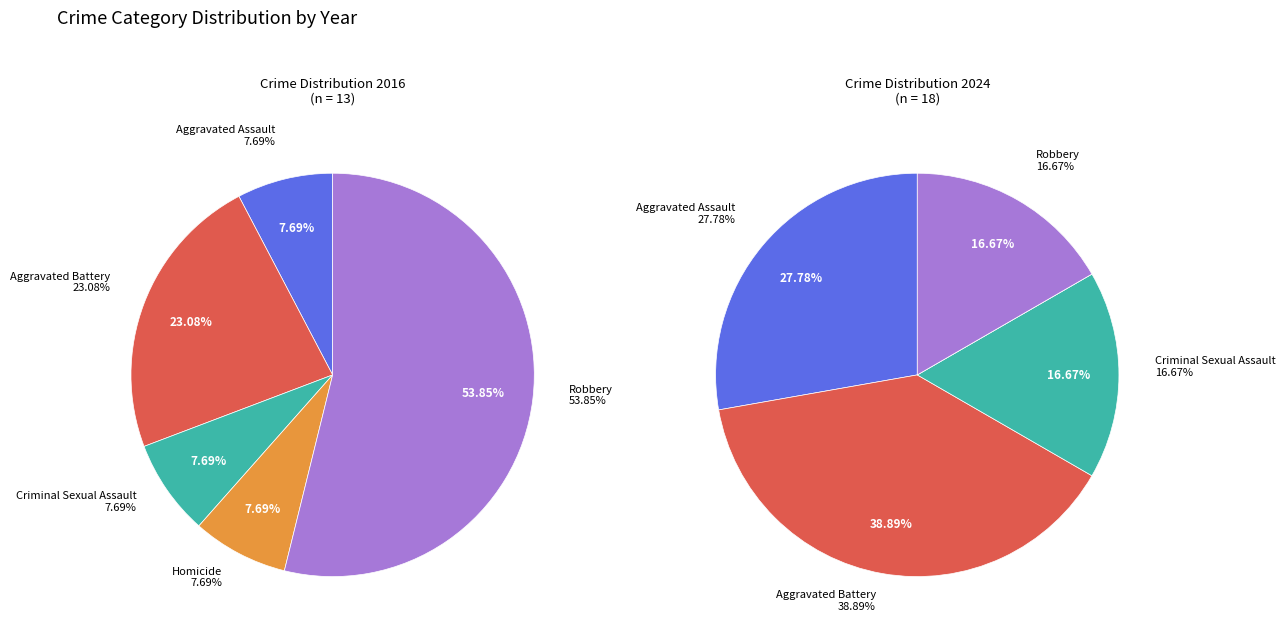

Which has a higher value, Aggravated Assault or Criminal Sexual Assault?

Aggravated Assault